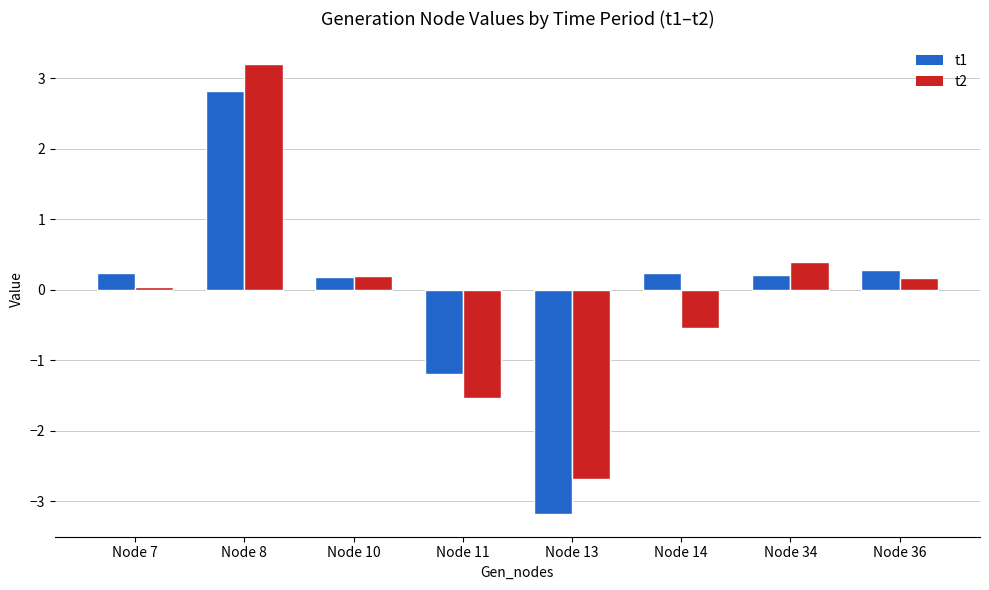

What is the sum of the t1 values at Node 34 and Node 36?

0.5